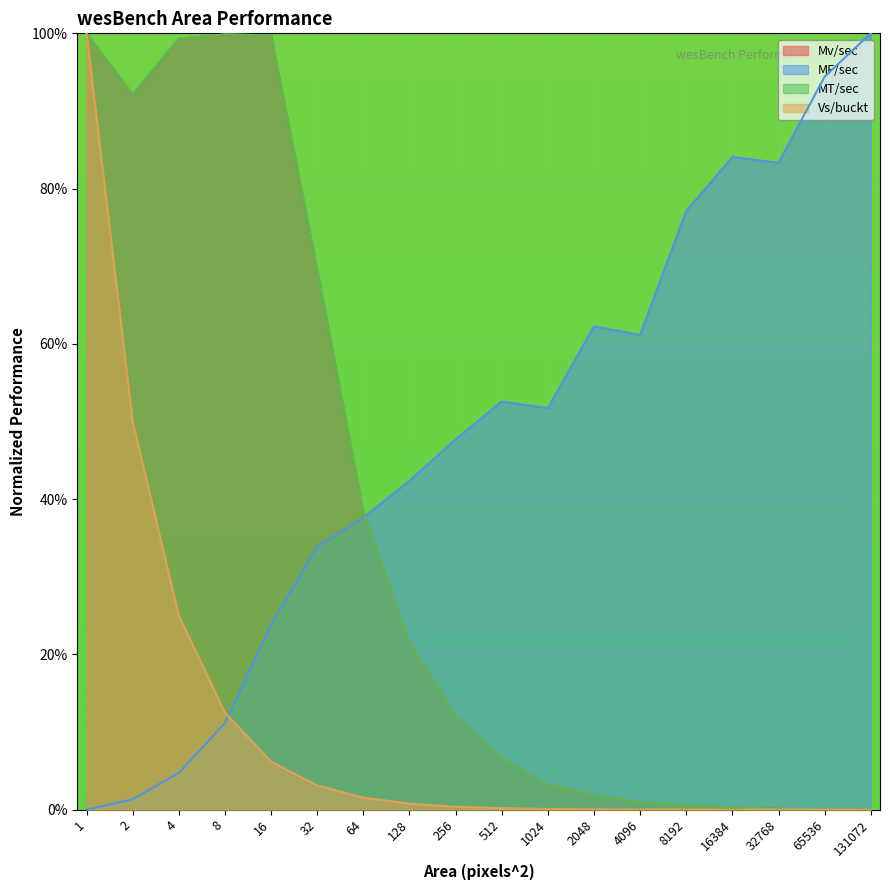

Does the chart display data point markers on the line(s)?

No